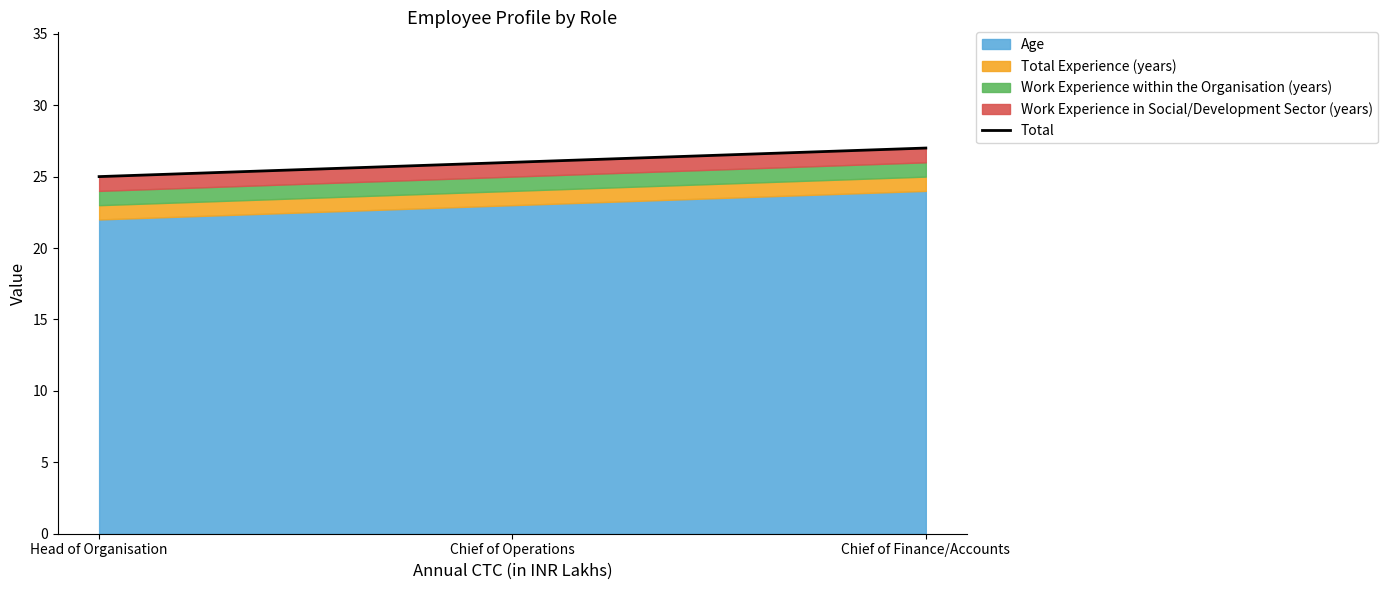

Reading left to right, list all the values displayed in this chart.

25	26	27